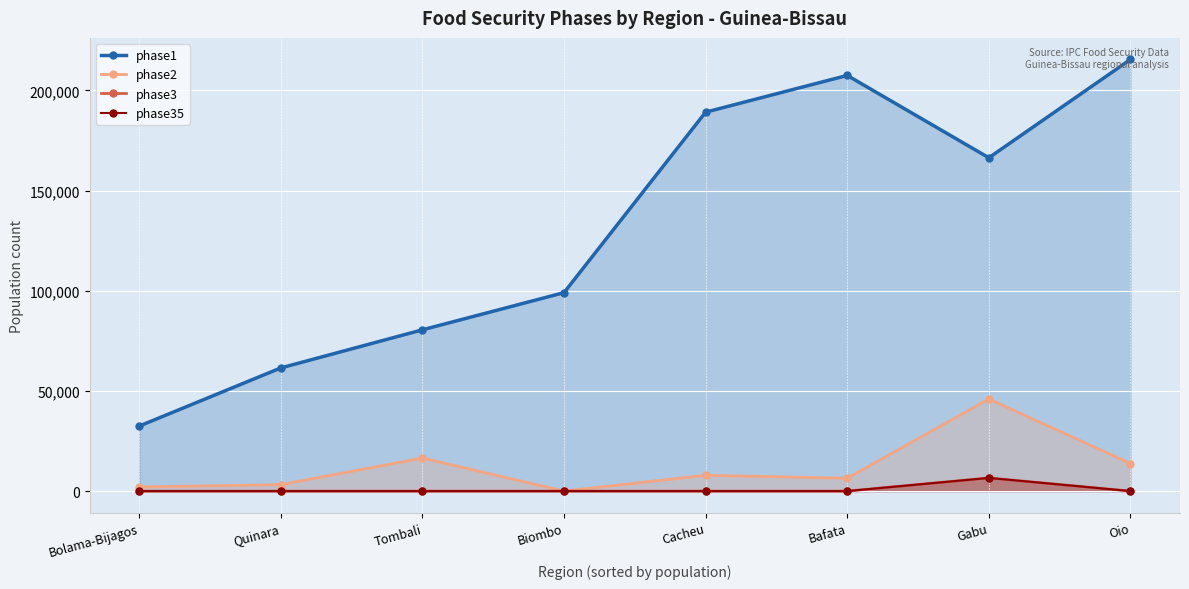

How many positive values does the phase35 series have?

1